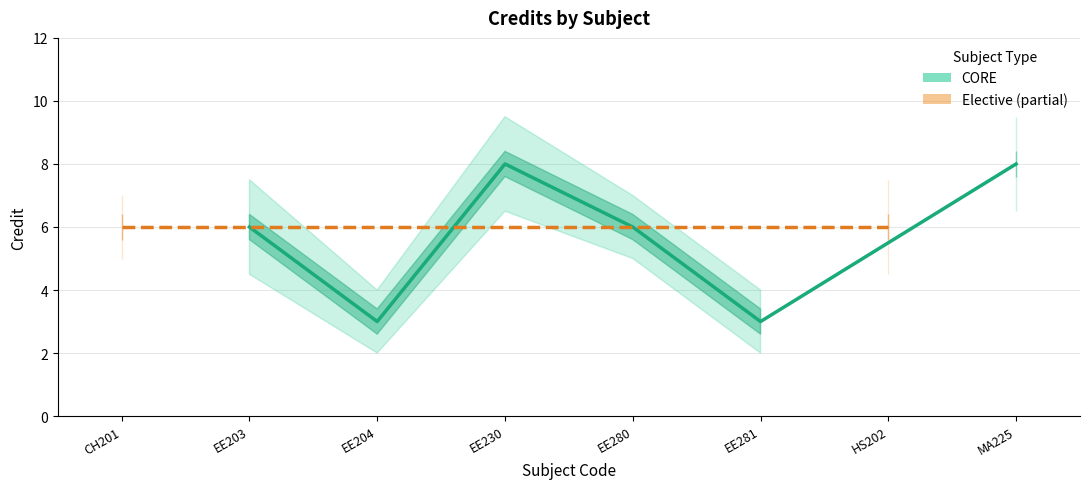

How many data points does each series have?

8